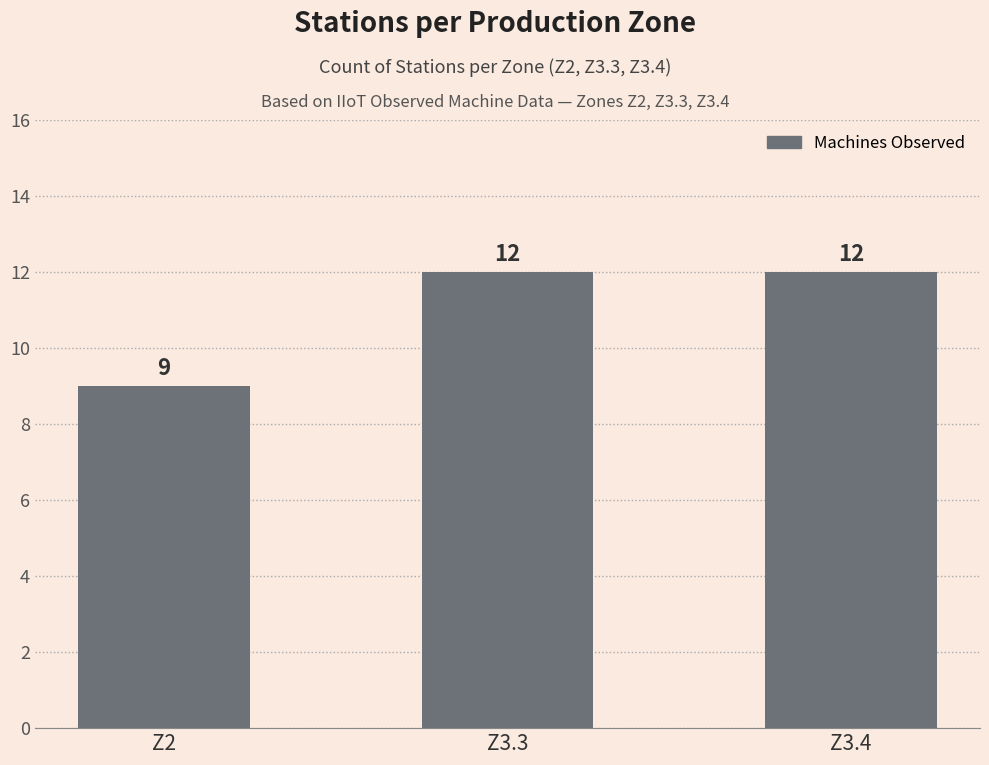

The value at Z2 is 9. True or false?

True